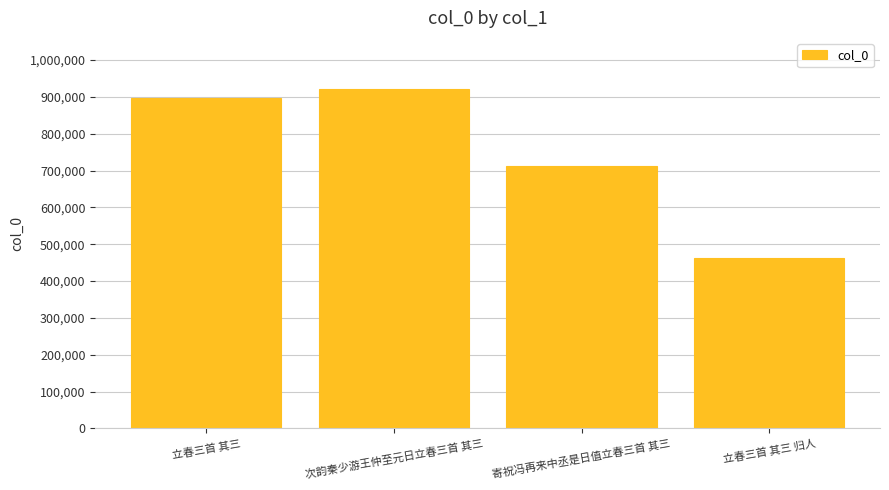

What is the label of the 3rd bar from the left?

寄祝冯再来中丞是日值立春三首 其三